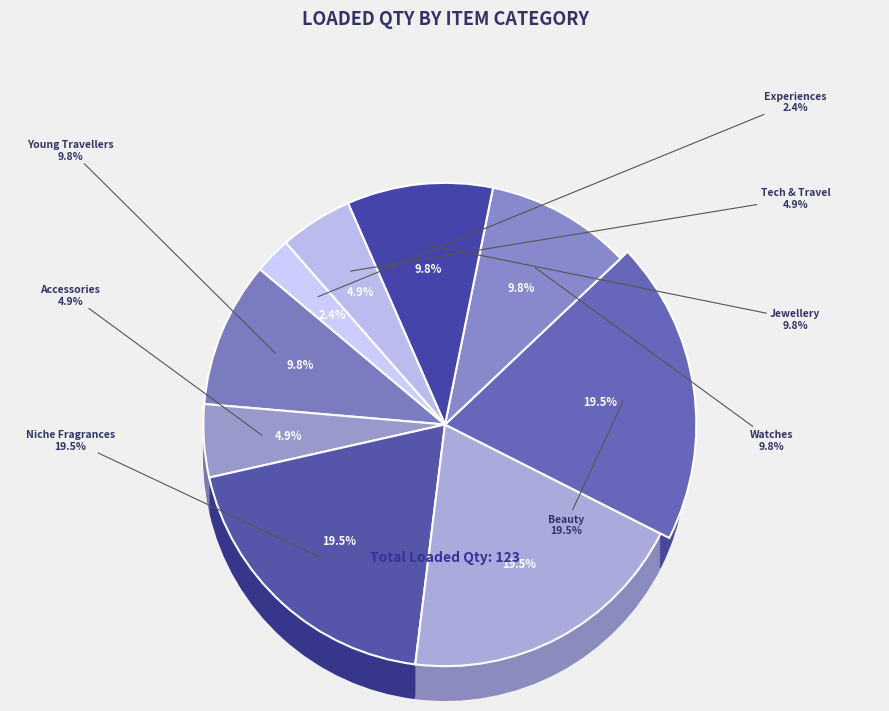

What is the change in value from Accessories to Beauty?

+18